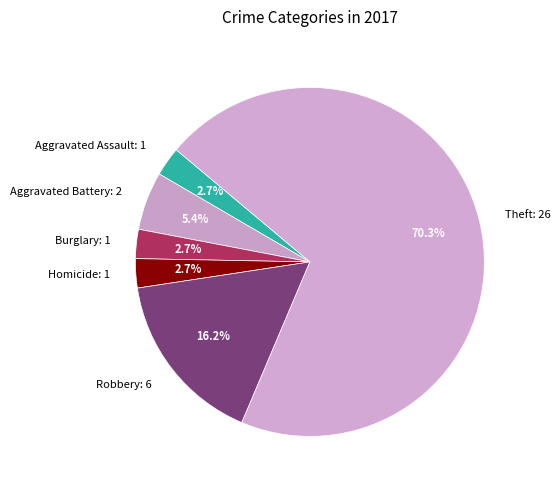

Does Aggravated Assault: 1 represent more than half of the total?

No